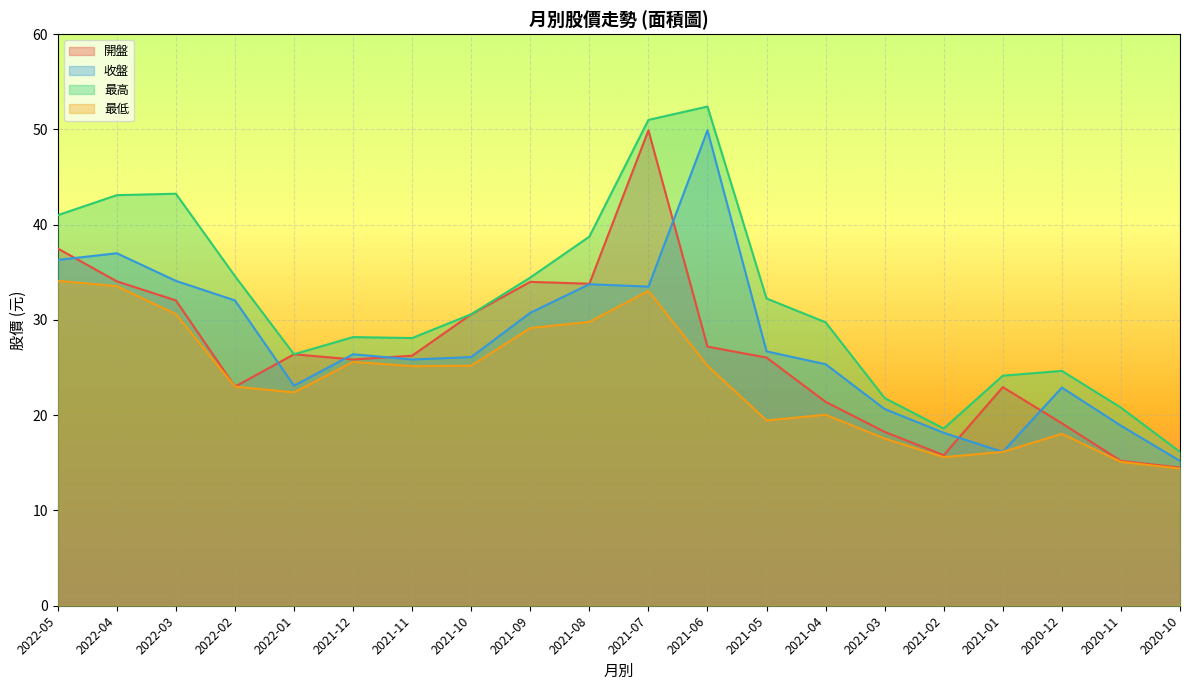

List the series in order of their peak value, lowest first.

最低, 開盤, 收盤, 最高